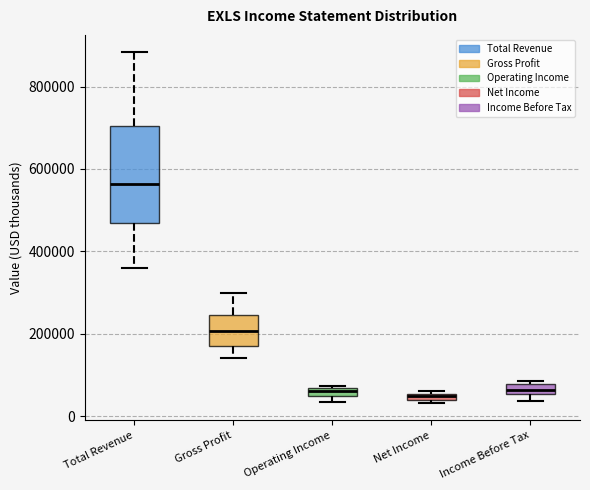

Where is the upper edge of the box for Income Before Tax on the y-axis? The values are not printed on the chart, so give them approximately, as read against the axis.

80000